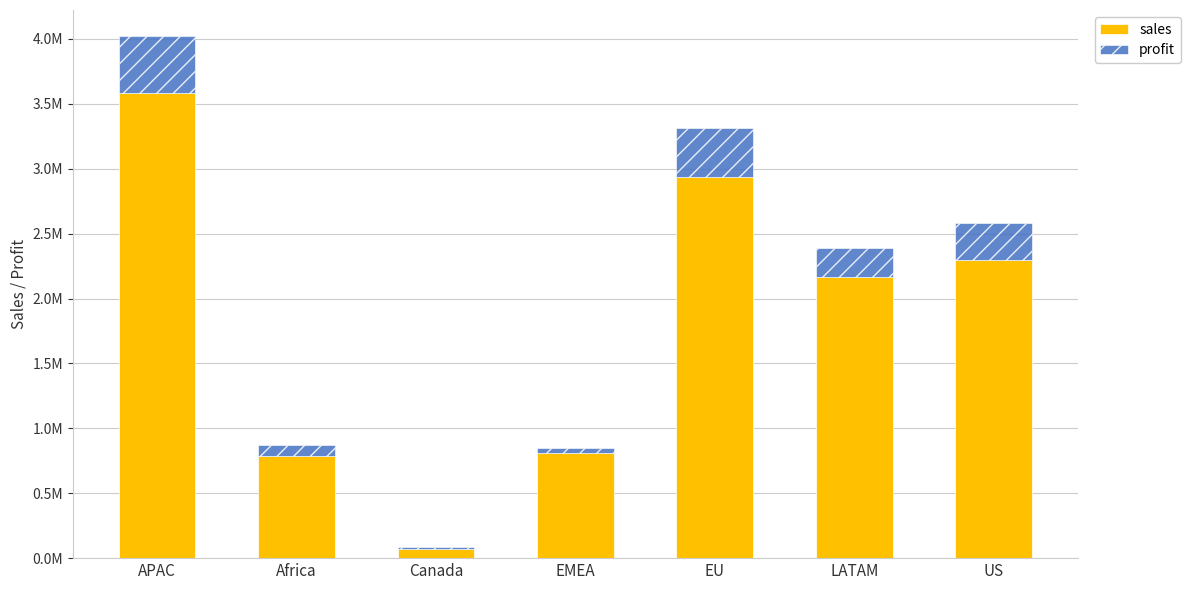

Between EU and APAC, which is larger?

APAC